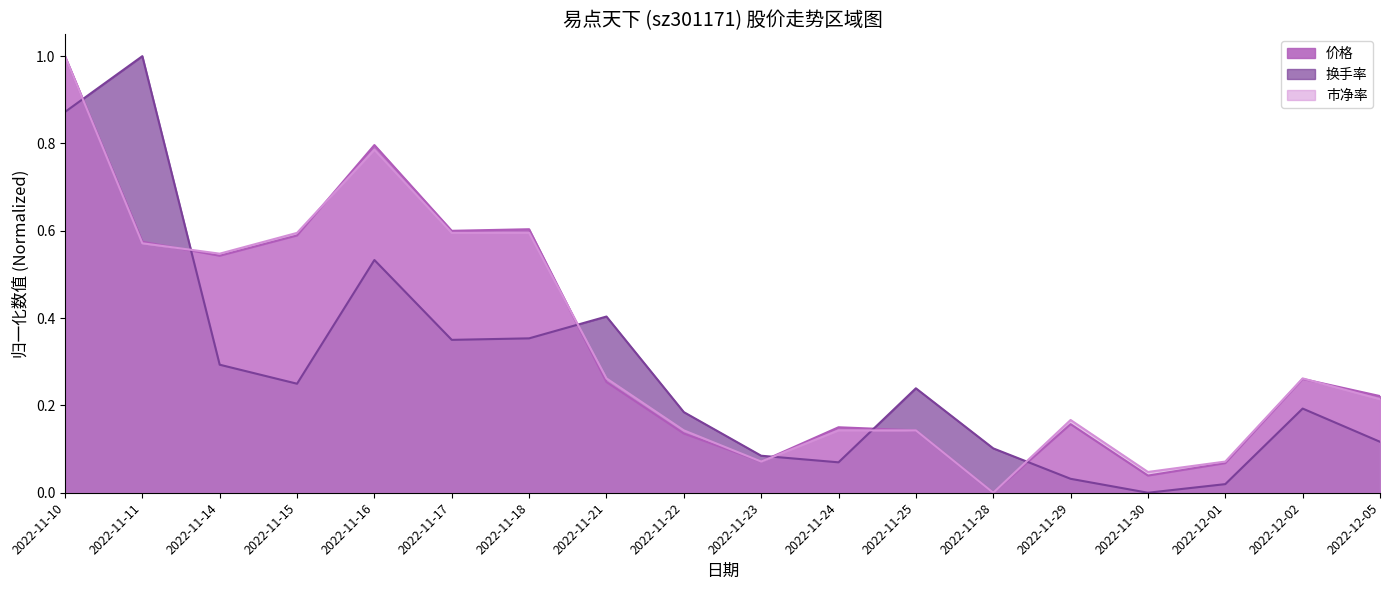

What are all the series names shown in the legend?

价格, 换手率, 市净率